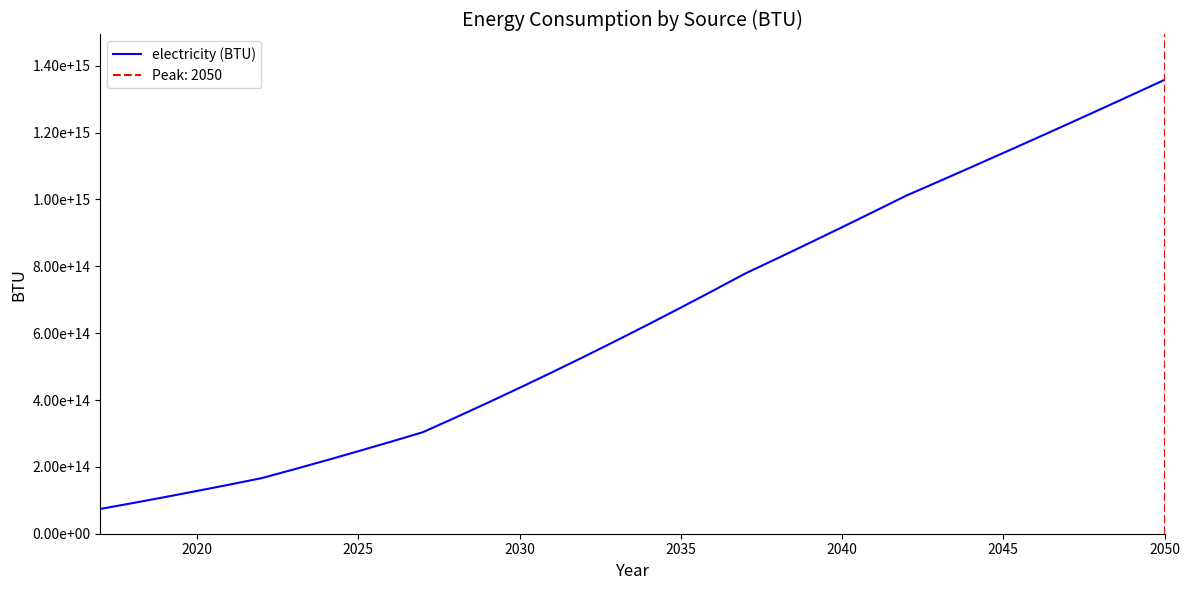

Is this an area chart (filled region under the line)?

No